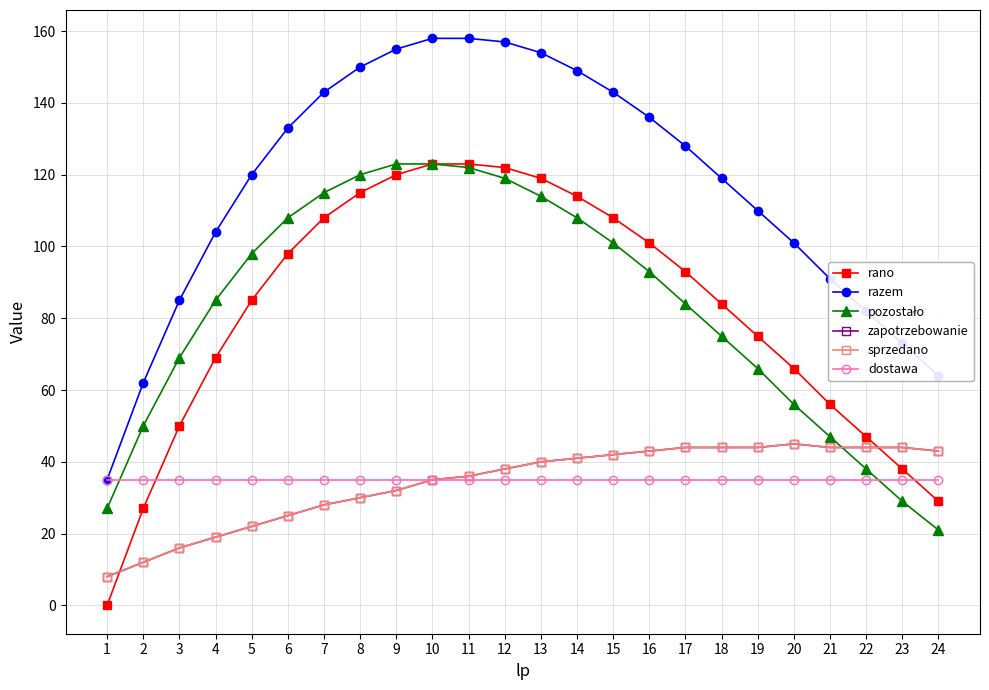

How many lines are shown in the chart?

6